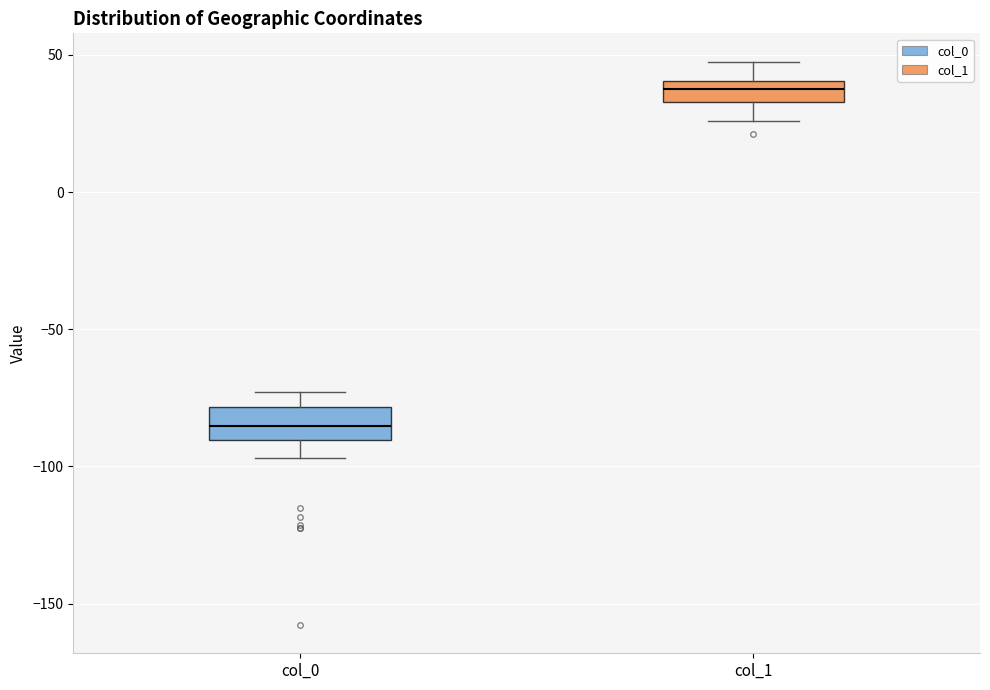

Reading left to right, transcribe this box plot: for each box, give where its median line is, the range the box spans, and where its two whiskers end, as read against the y-axis. The values are not printed on the chart, so give them approximately, as read against the axis.

col_0: median -85, box -90 to -80, whiskers -95 to -75
col_1: median 40 (inside the box), box 35 to 40, whiskers 25 to 50